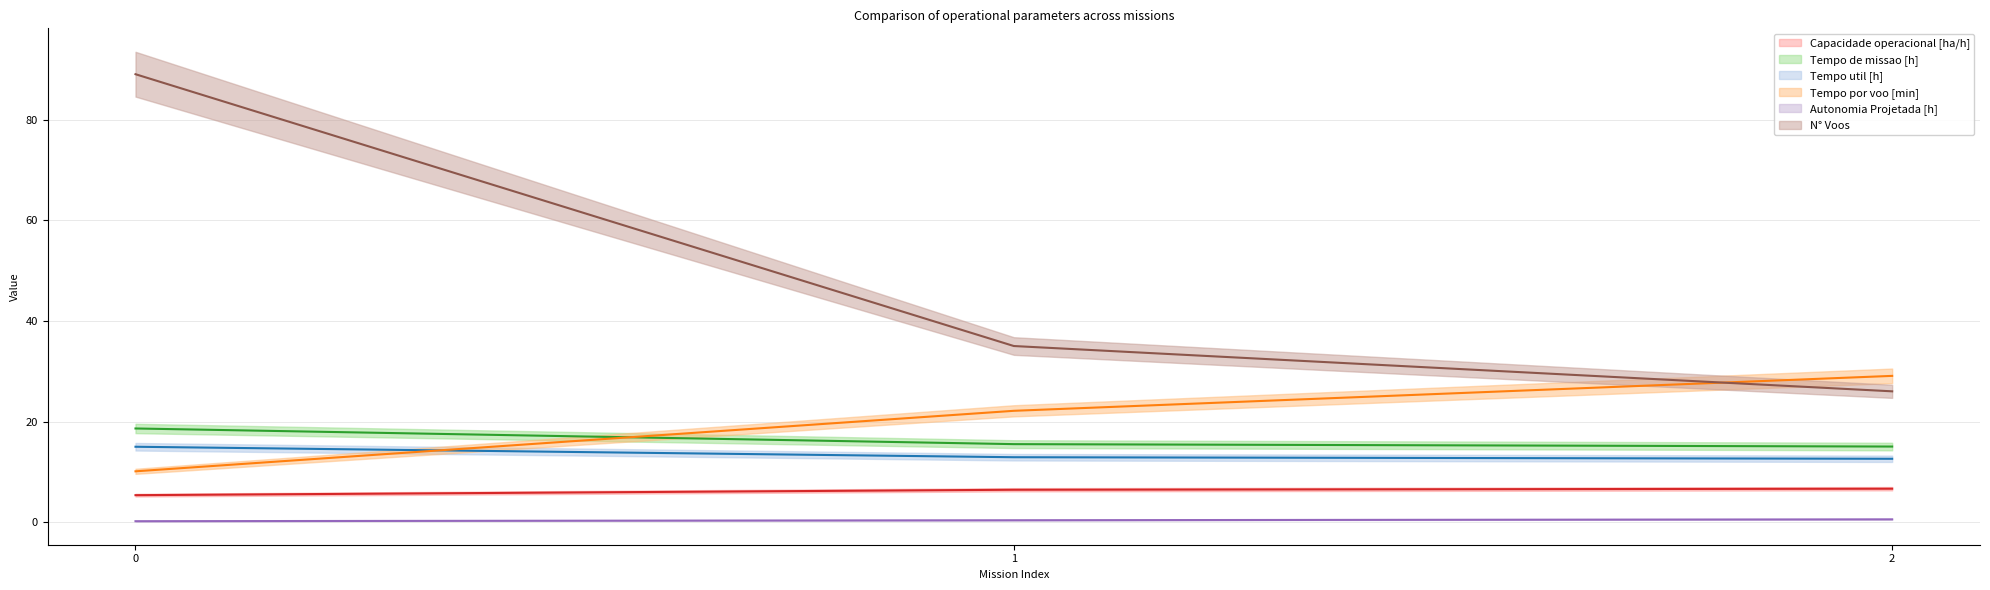

How many data points in Tempo por voo [min] are less than 22?

1